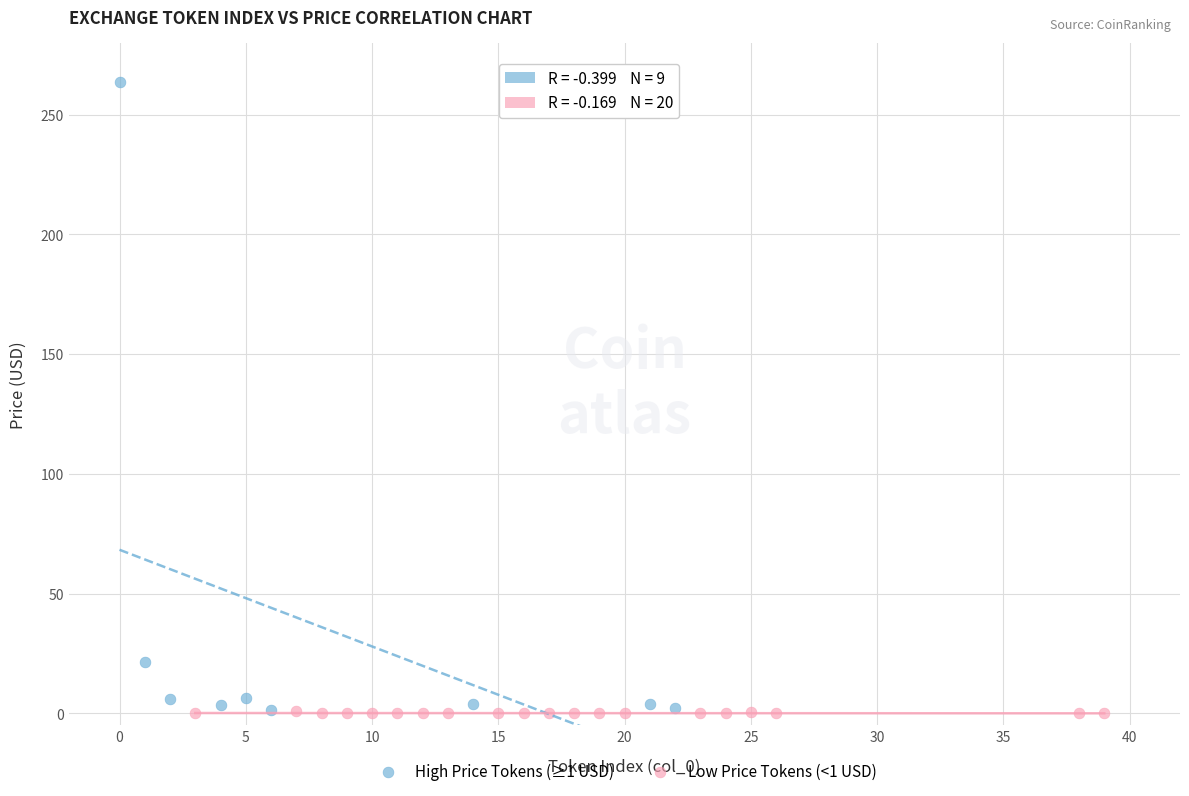

Which series has the widest spread of Y values?

High Price Tokens (≥1 USD)